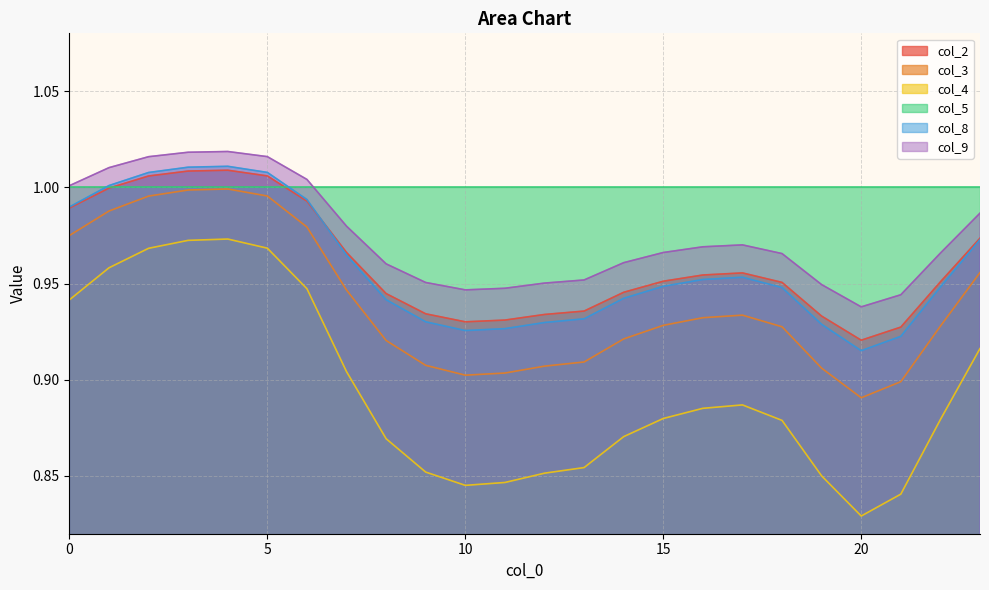

How many interior local peaks does the col_2 series have?

2